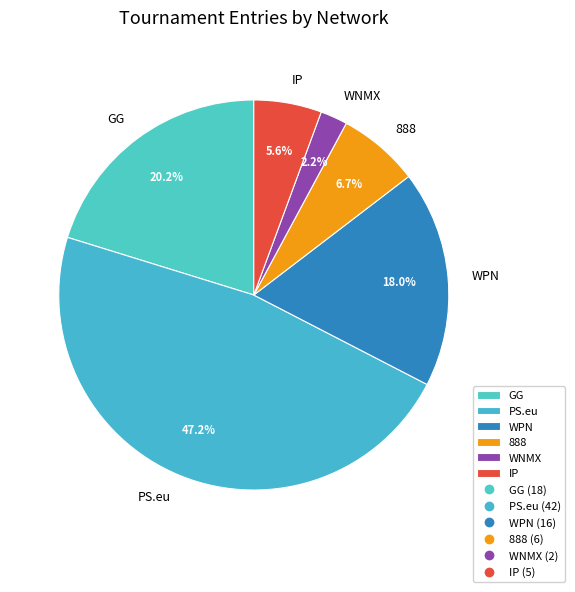

Which category has the smallest portion of the pie?

WNMX